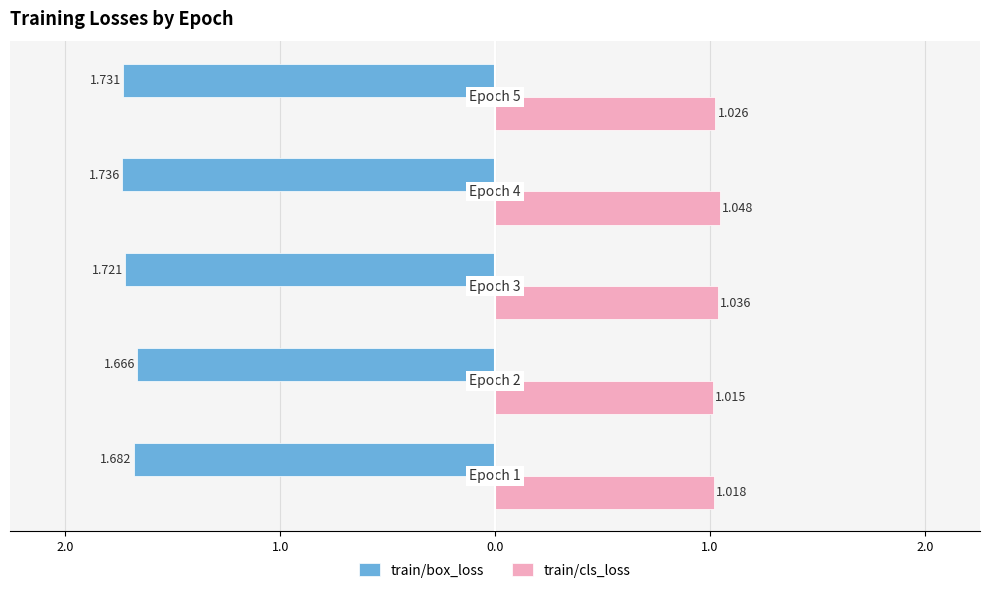

What are all the series names shown in the legend?

train/box_loss, train/cls_loss